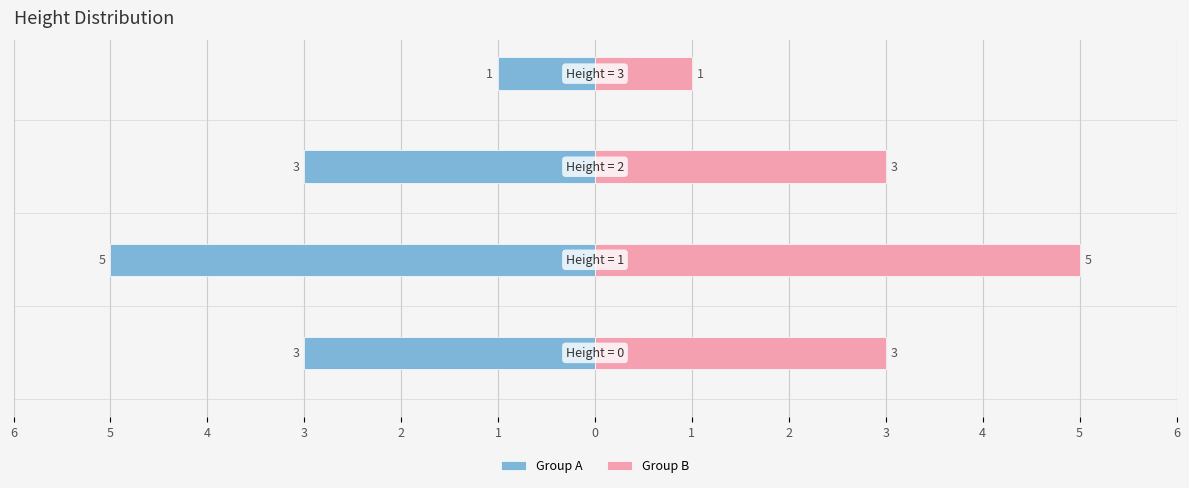

What are all the series names shown in the legend?

Group A, Group B